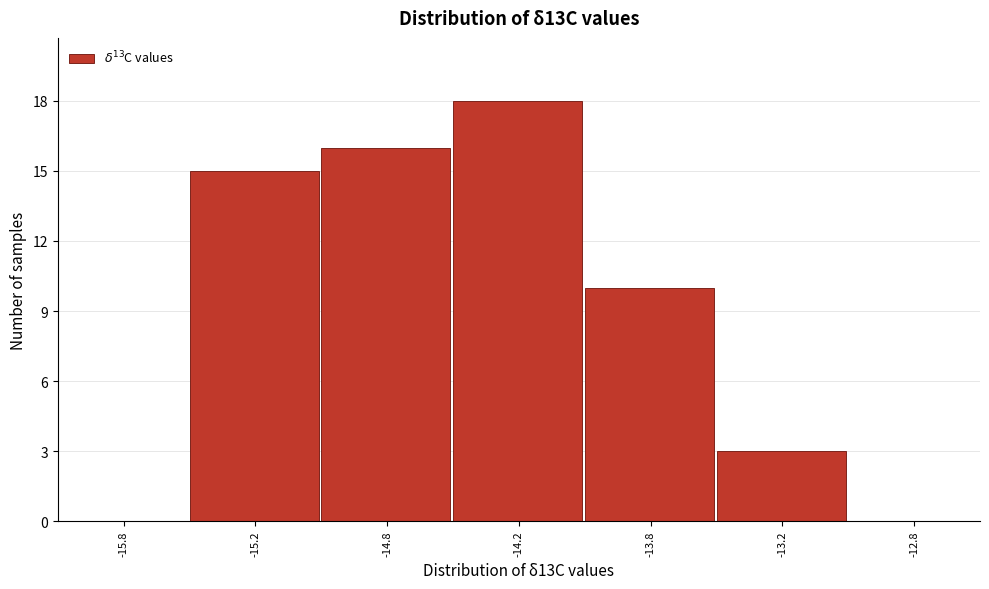

Reading right to left, transcribe all the data shown in this chart.

-12.8=0	-13.2=3	-13.8=10	-14.2=18	-14.8=16	-15.2=15	-15.8=0